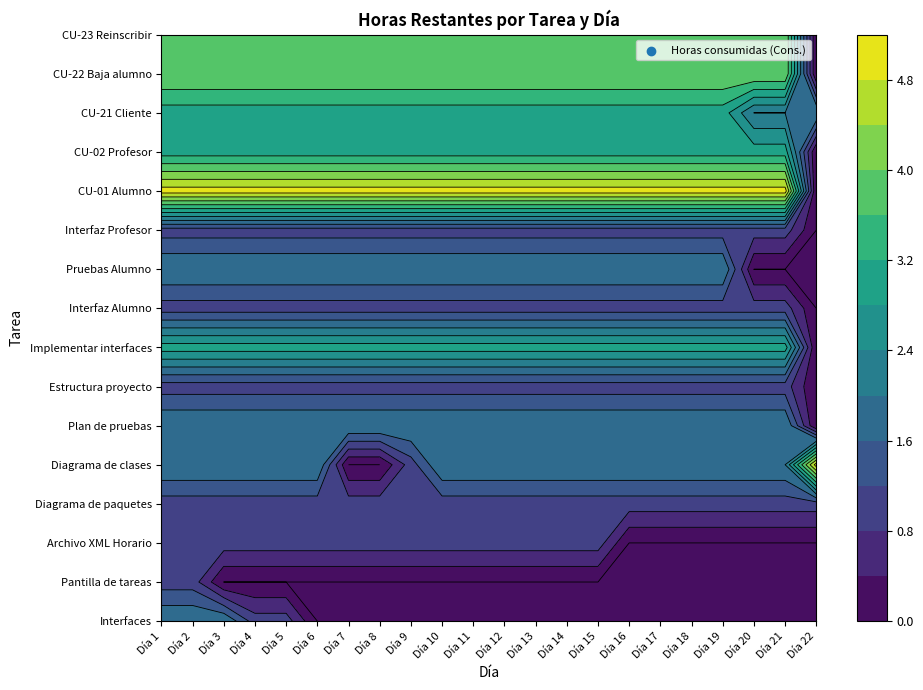

Reading left to right, transcribe all the data shown in this chart.

Interfaces: 2	2	2	1	1	0	0	0	0	0	0	0	0	0	0	0	0	0	0	0	0	0
Pantilla de tareas: 1	1	0	0	0	0	0	0	0	0	0	0	0	0	0	0	0	0	0	0	0	0
Archivo XML Horario: 1	1	1	1	1	1	1	1	1	1	1	1	1	1	1	0	0	0	0	0	0	0
Diagrama de paquetes: 1	1	1	1	1	1	1	1	1	1	1	1	1	1	1	1	1	1	1	1	1	1
Diagrama de clases: 2	2	2	2	2	2	0	0	1	2	2	2	2	2	2	2	2	2	2	2	2	5
Plan de pruebas: 2	2	2	2	2	2	2	2	2	2	2	2	2	2	2	2	2	2	2	2	2	0
Estructura proyecto: 1	1	1	1	1	1	1	1	1	1	1	1	1	1	1	1	1	1	1	1	1	0
Implementar interfaces: 3	3	3	3	3	3	3	3	3	3	3	3	3	3	3	3	3	3	3	3	3	0
Interfaz Alumno: 1	1	1	1	1	1	1	1	1	1	1	1	1	1	1	1	1	1	1	1	1	0
Pruebas Alumno: 2	2	2	2	2	2	2	2	2	2	2	2	2	2	2	2	2	2	2	0	0	0
Interfaz Profesor: 1	1	1	1	1	1	1	1	1	1	1	1	1	1	1	1	1	1	1	1	1	0
CU-01 Alumno: 5	5	5	5	5	5	5	5	5	5	5	5	5	5	5	5	5	5	5	5	5	0
CU-02 Profesor: 3	3	3	3	3	3	3	3	3	3	3	3	3	3	3	3	3	3	3	3	3	0
CU-21 Cliente: 3	3	3	3	3	3	3	3	3	3	3	3	3	3	3	3	3	3	3	2	2	2
CU-22 Baja alumno: 4	4	4	4	4	4	4	4	4	4	4	4	4	4	4	4	4	4	4	4	4	0
CU-23 Reinscribir: 4	4	4	4	4	4	4	4	4	4	4	4	4	4	4	4	4	4	4	4	4	0